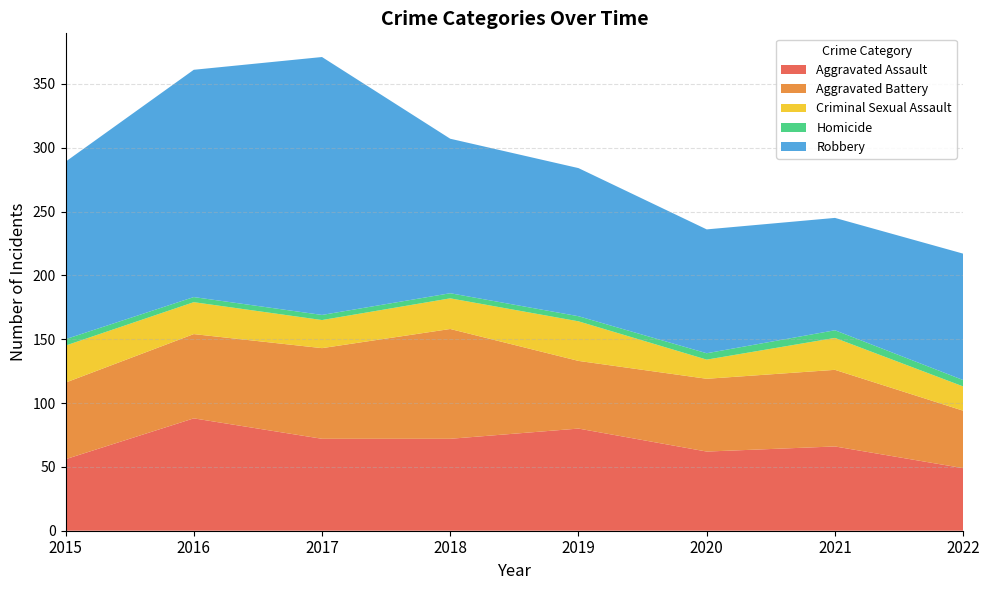

Reading right to left, what are all the values shown in this chart?

Aggravated Assault: 49	66	62	80	72	72	88	56
Aggravated Battery: 45	60	57	53	86	71	66	60
Criminal Sexual Assault: 19	25	15	31	24	22	25	29
Homicide: 5	6	5	4	4	4	4	5
Robbery: 99	88	97	116	121	202	178	139